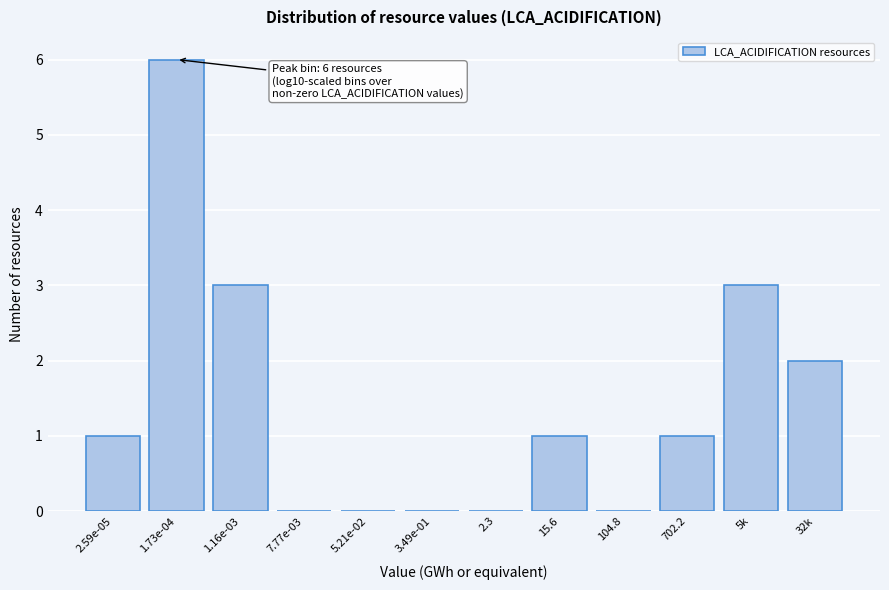

Reading left to right, list all the values displayed in this chart.

2.59e-05=1	1.73e-04=6	1.16e-03=3	7.77e-03=0	5.21e-02=0	3.49e-01=0	2.3=0	15.6=1	104.8=0	702.2=1	5k=3	32k=2